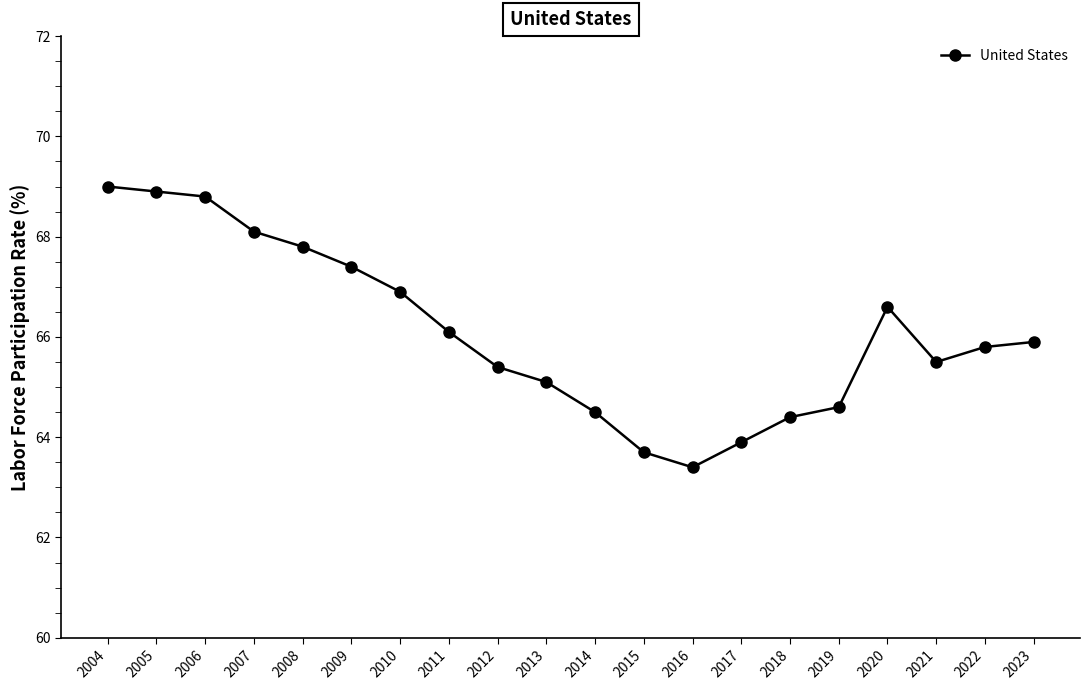

At which category does the data reach its first local peak?

2020